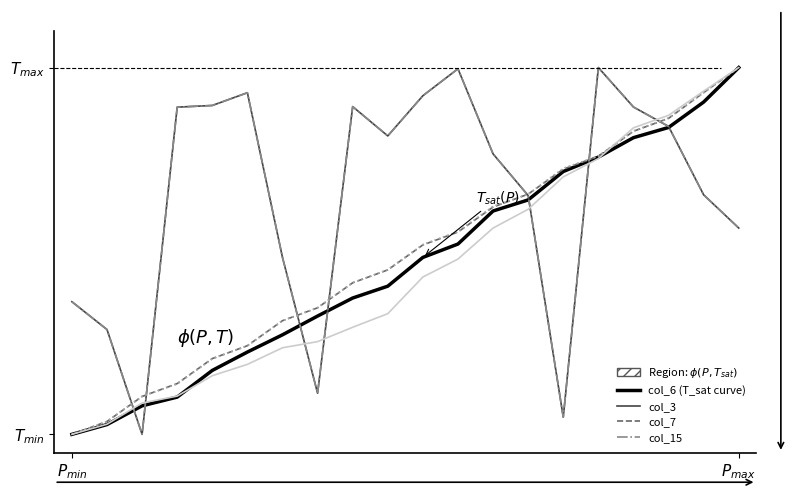

Is this an area chart (filled region under the line)?

Yes